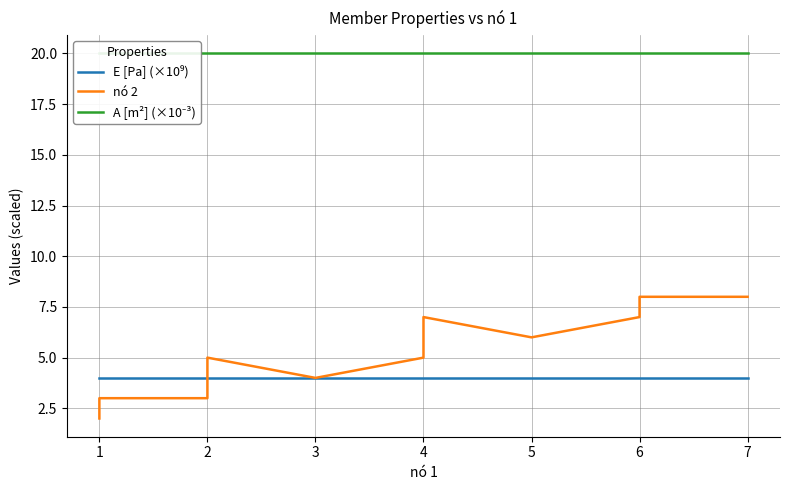

The value of E [Pa] (×10⁹) at 4 is 6.1. True or false?

False